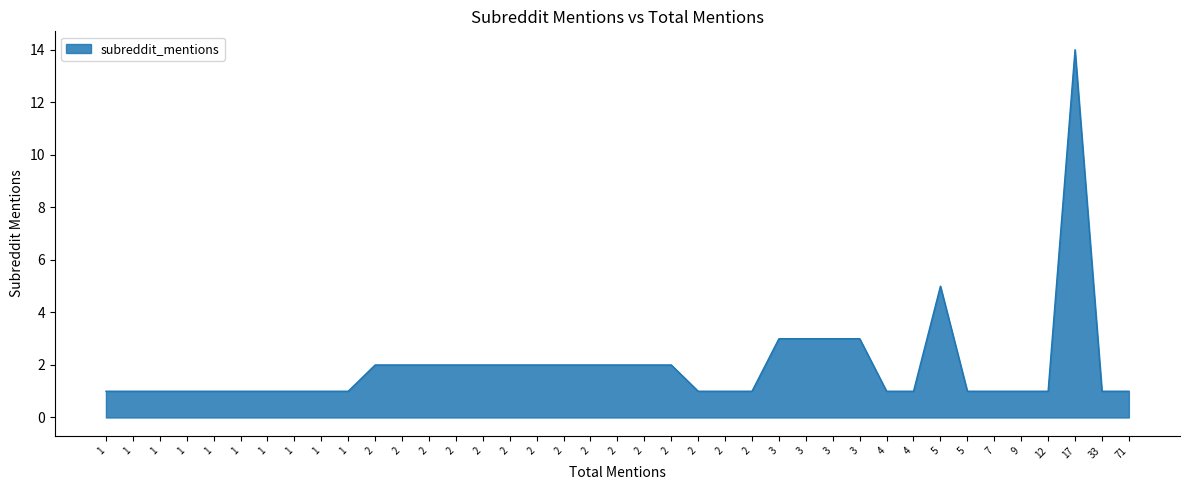

How many lines are shown in the chart?

1